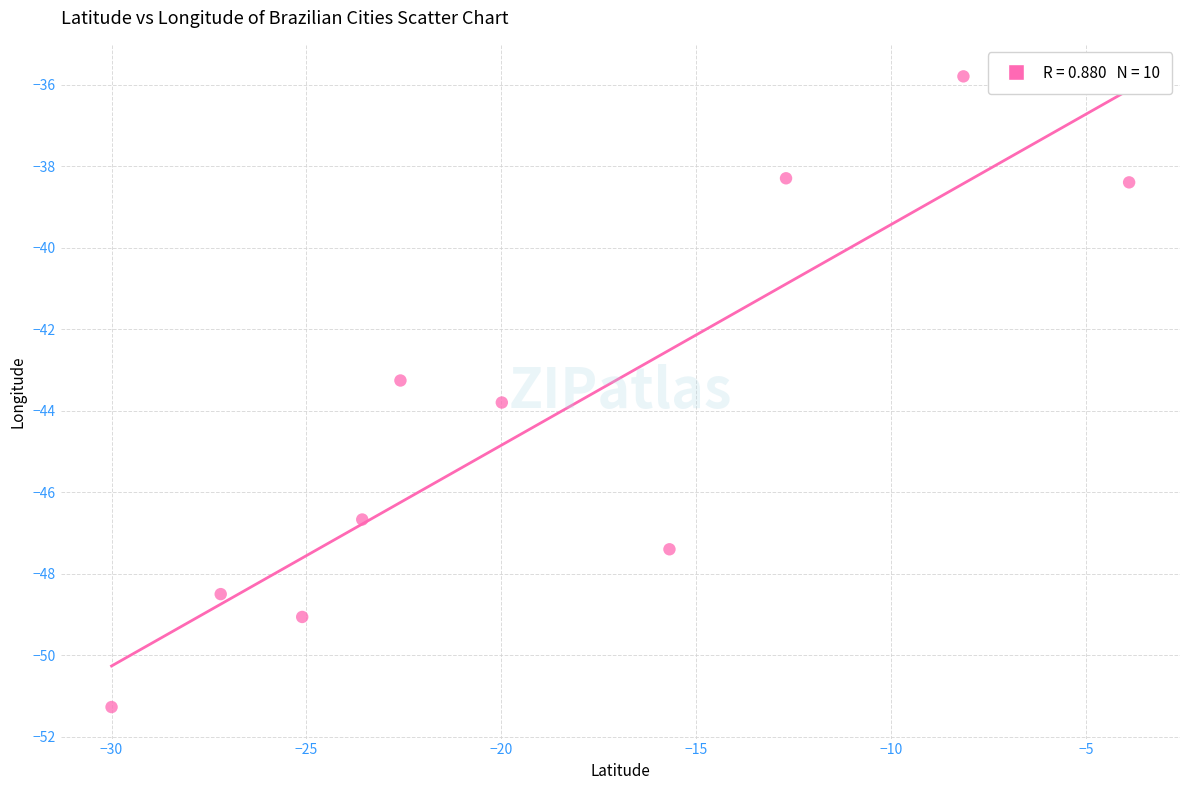

What is the range of Y values (max minus min)?

15.5